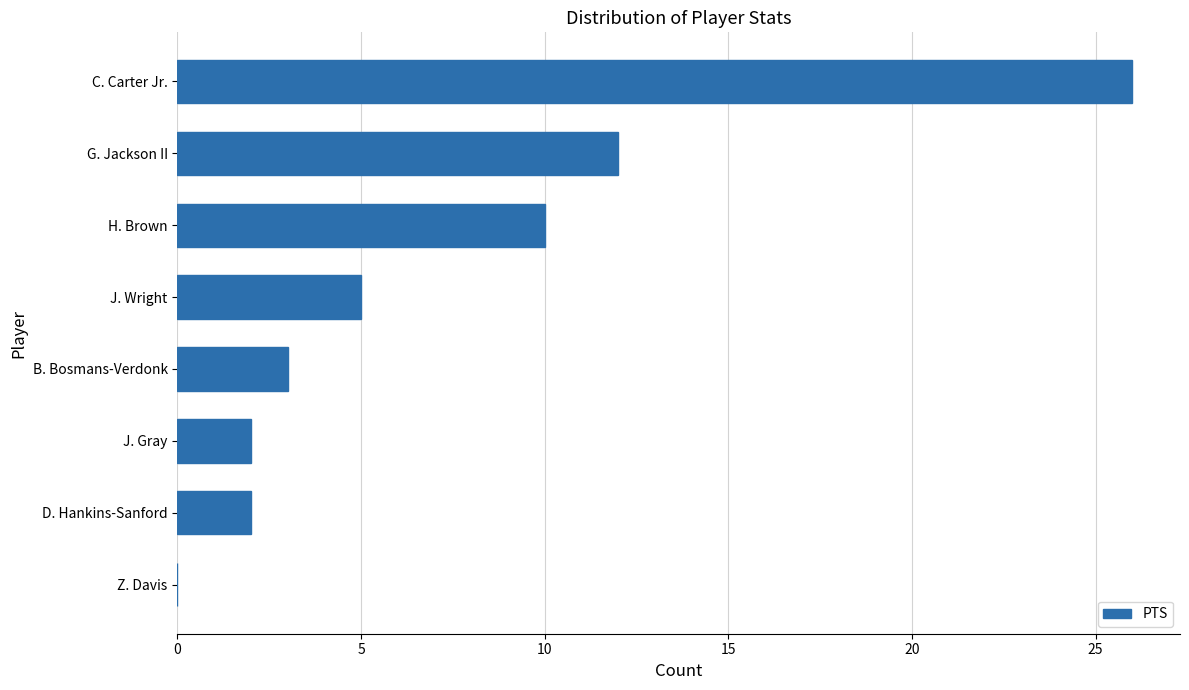

What is the sum of the values at Z. Davis and H. Brown?

10